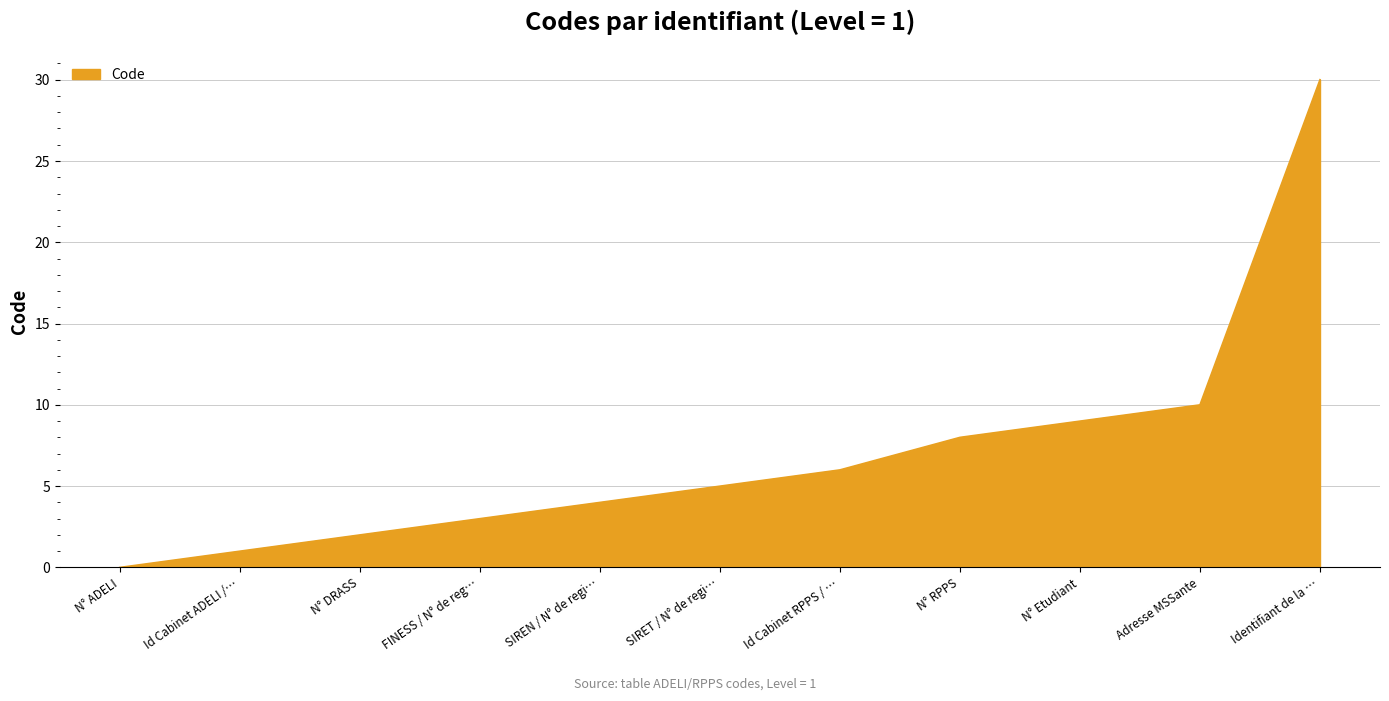

What is the sum of all values?

78